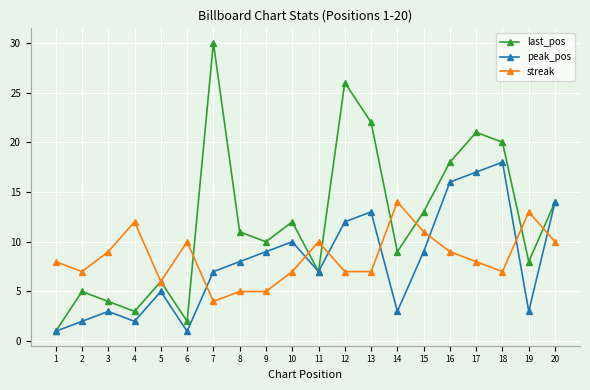

How many lines are shown in the chart?

3